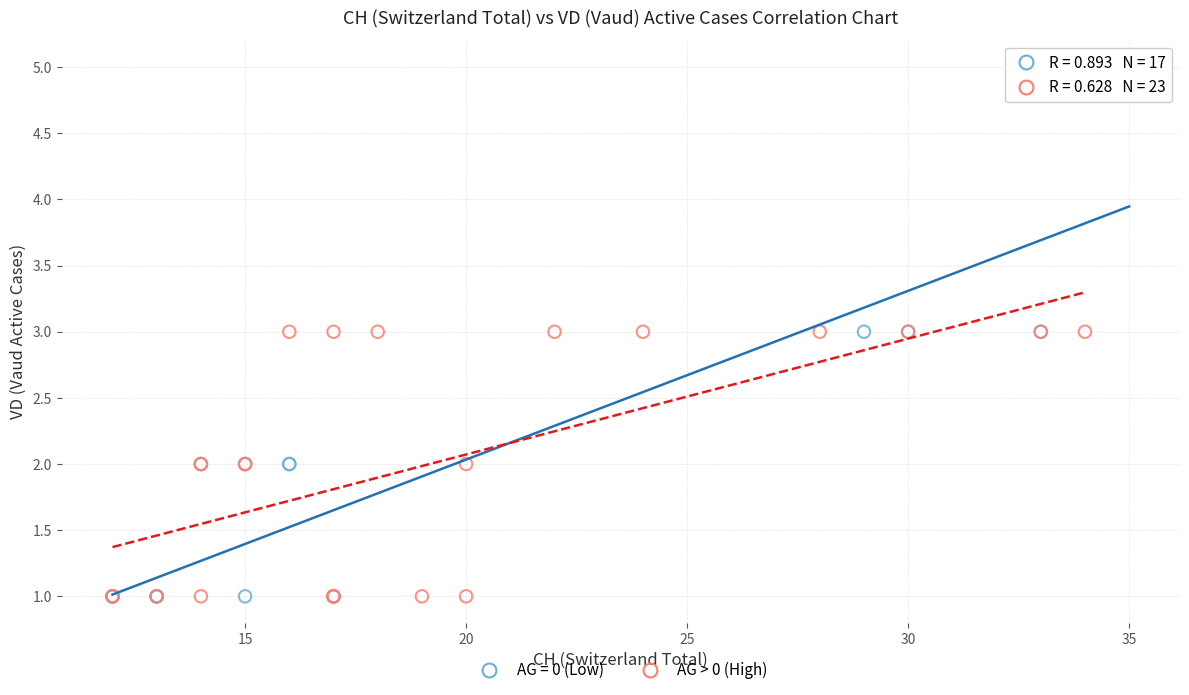

Which series has the widest spread of Y values?

AG = 0 (Low)